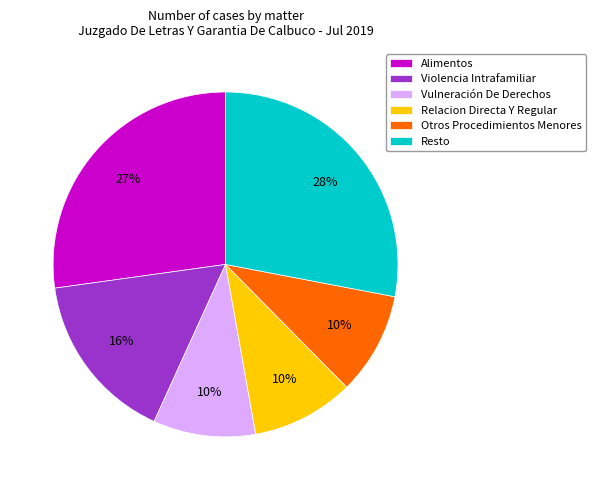

What is the largest slice in the pie chart?

Resto